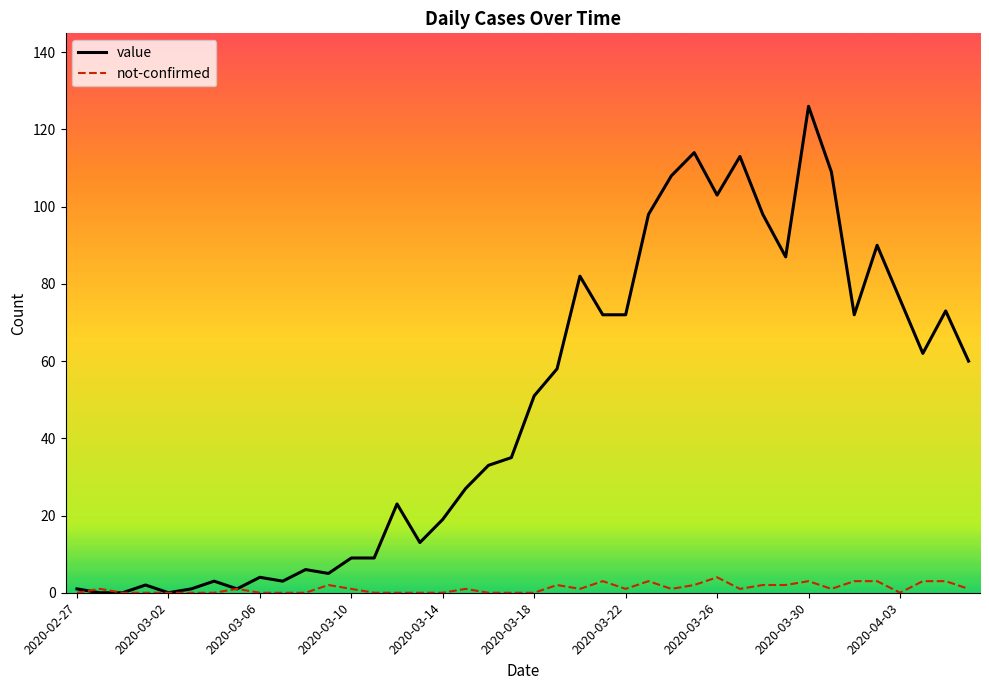

What are all the series names shown in the legend?

value, not-confirmed